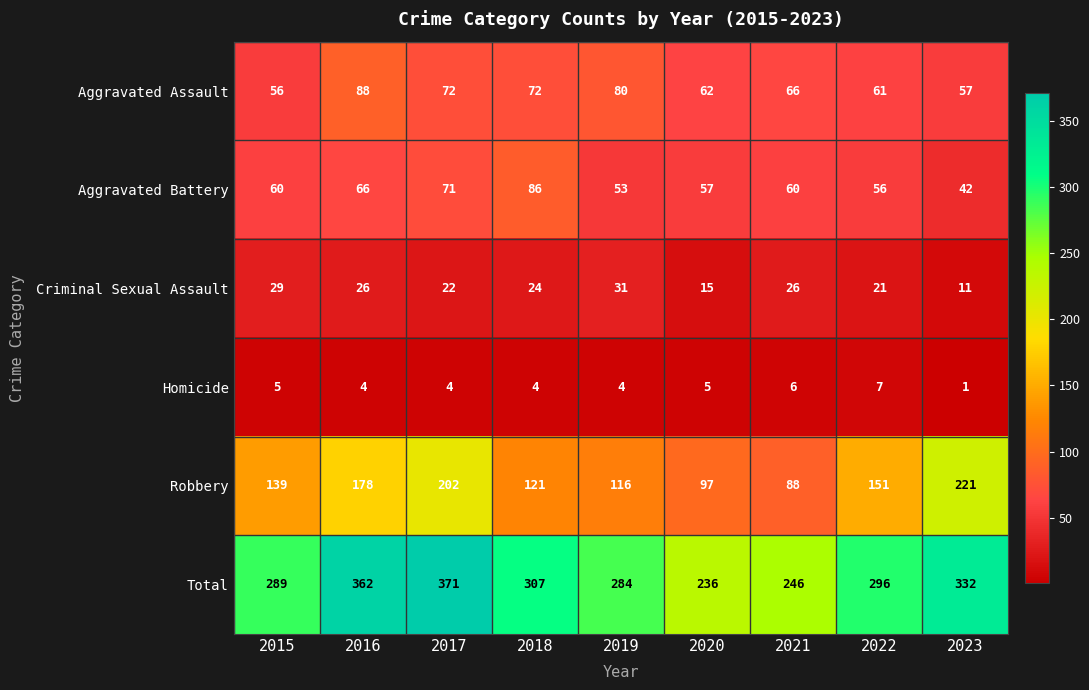

Which series has the largest range (max minus min)?

Total